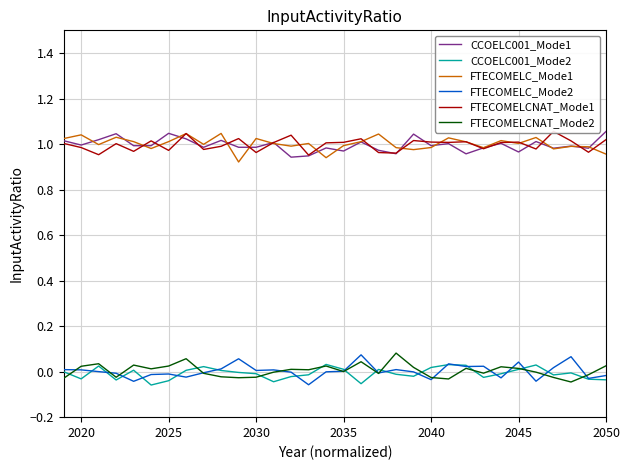

Does the chart have visible grid lines?

Yes